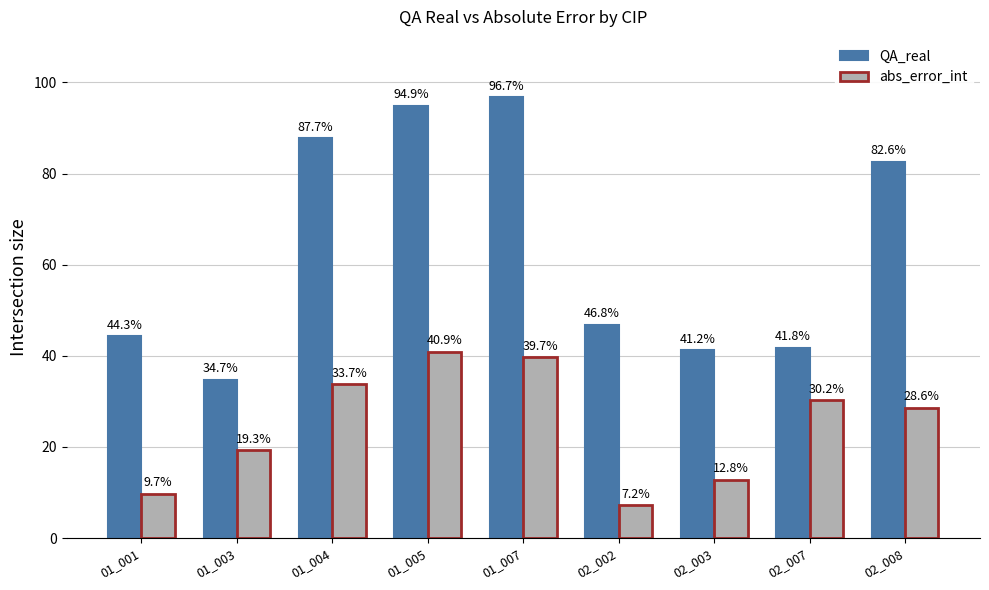

At which label does QA_real reach its minimum?

01_003